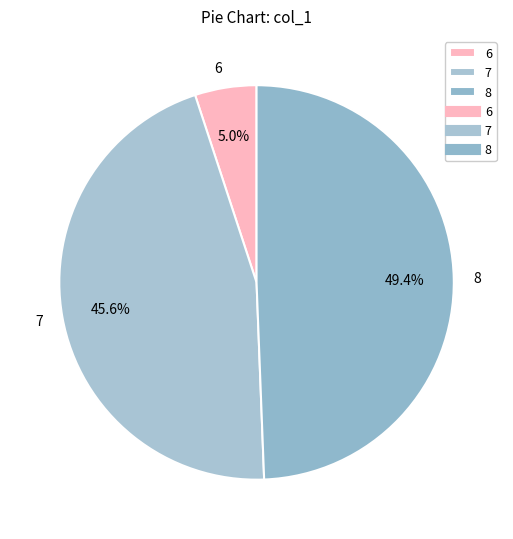

Is it true that 7 is 60% of the pie?

False